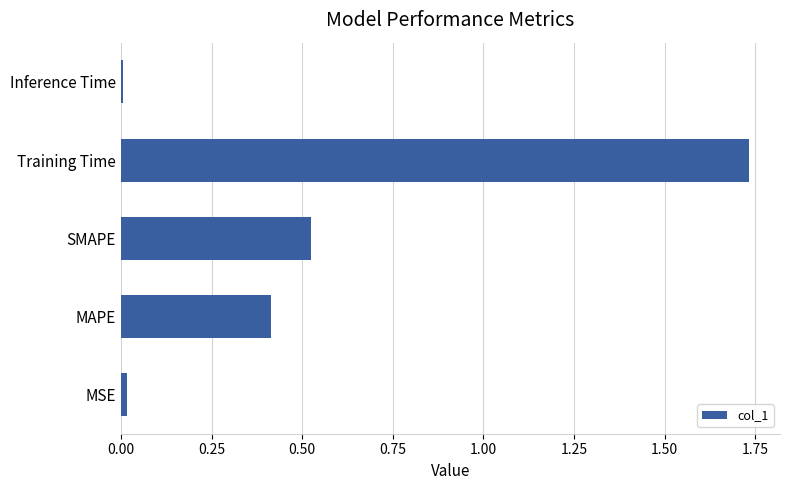

What is the sum of the values at Training Time and MAPE?

2.1